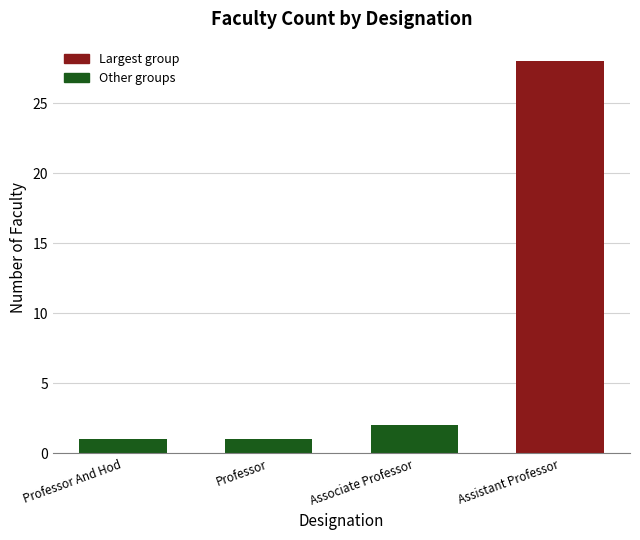

At which label is the value closest to 14?

Associate Professor